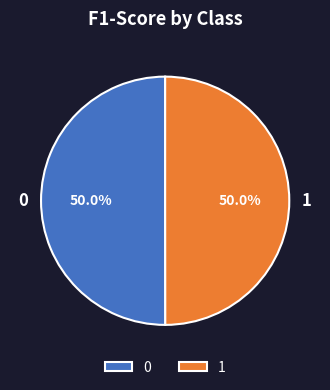

True or false: 1 accounts for 40% of the total.

False